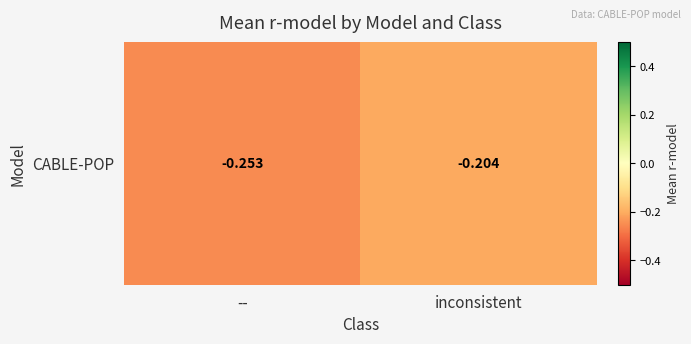

Rank the categories by value from highest to lowest.

inconsistent, --